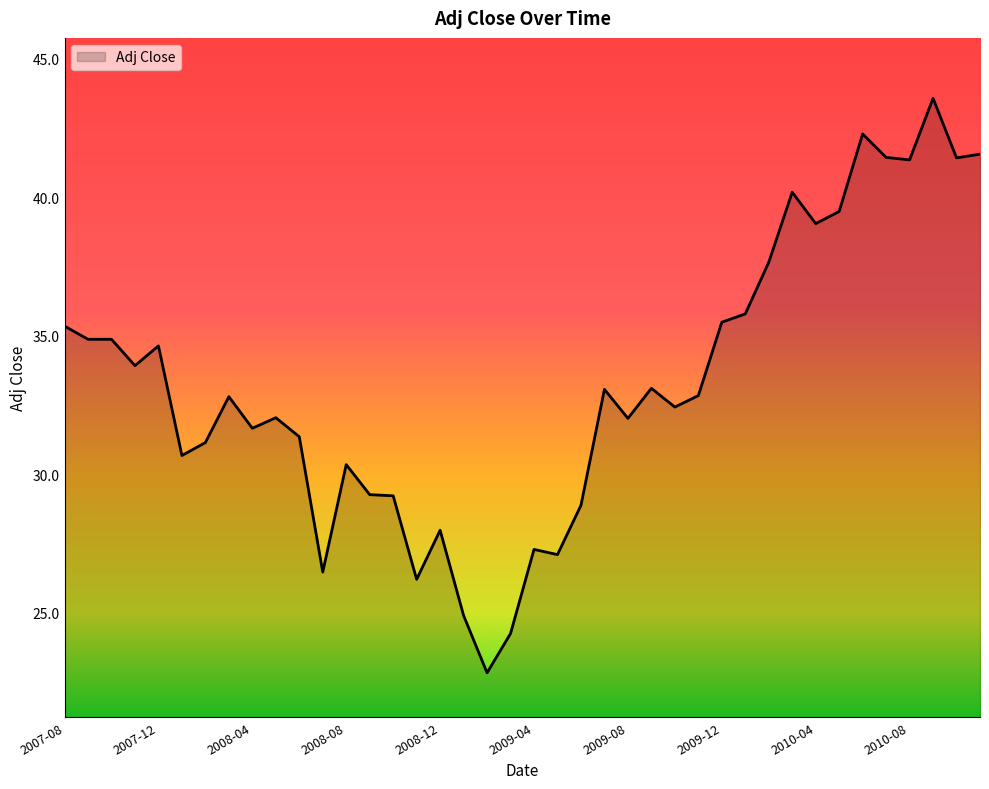

What is the minimum value shown in the chart?

22.8